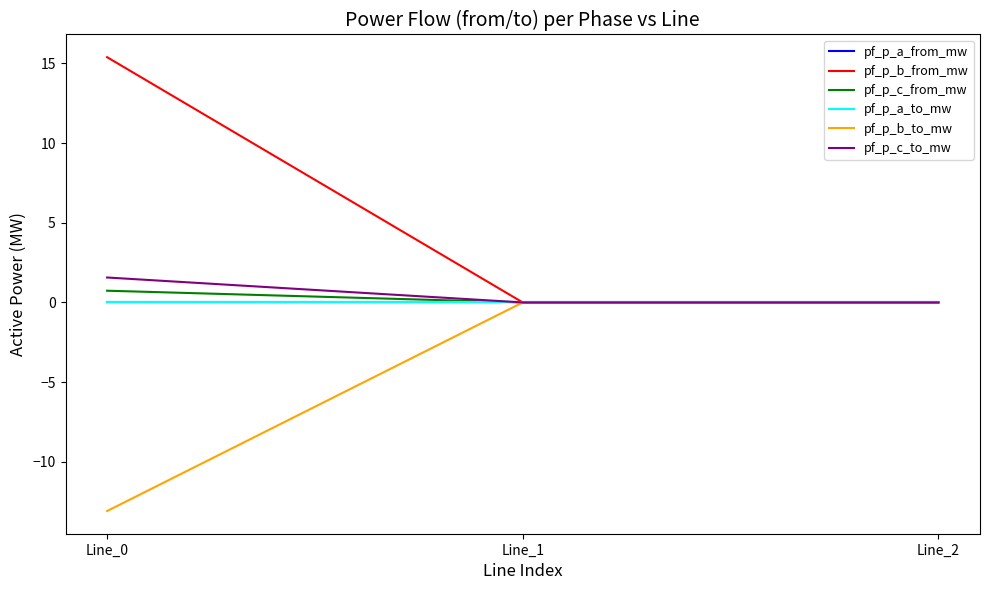

Is this an area chart (filled region under the line)?

No